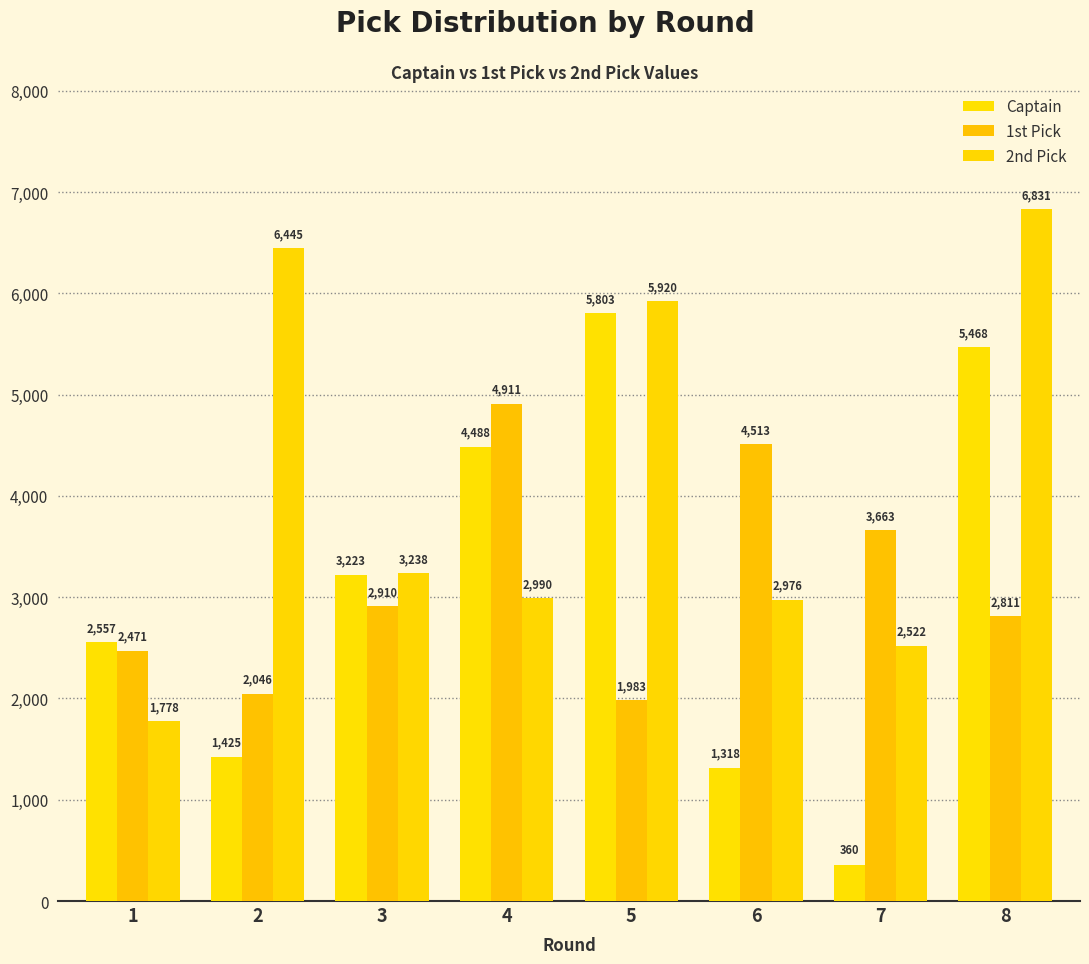

Does the chart contain stacked bars?

No